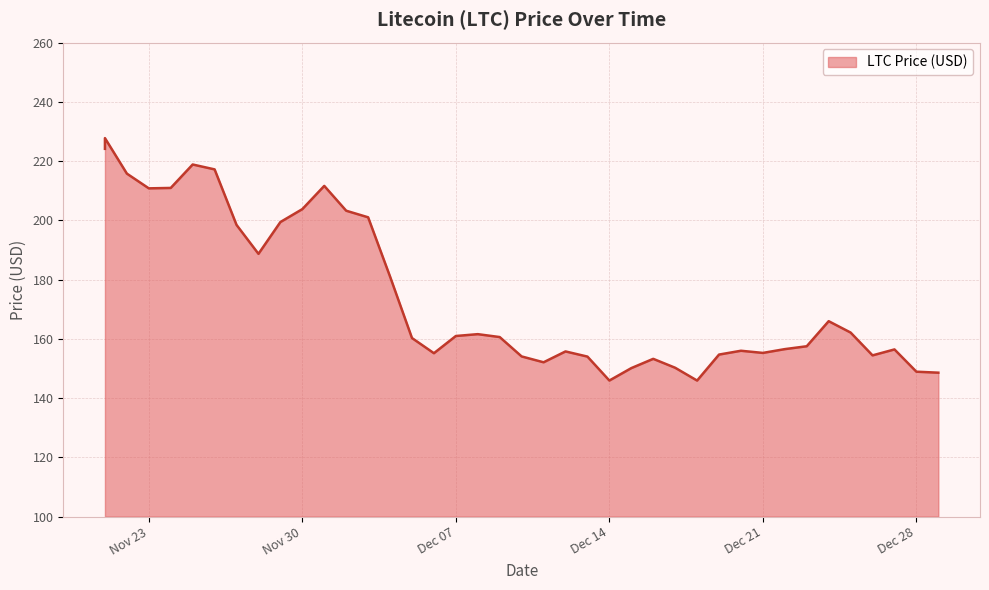

Rank the categories by value from lowest to highest.

12/18/2021, 12/14/2021, 12/29/2021, 12/28/2021, 12/15/2021, 12/17/2021, 12/11/2021, 12/16/2021, 12/13/2021, 12/10/2021, 12/26/2021, 12/19/2021, 12/06/2021, 12/21/2021, 12/12/2021, 12/20/2021, 12/27/2021, 12/22/2021, 12/23/2021, 12/05/2021, 12/09/2021, 12/07/2021, 12/08/2021, 12/25/2021, 12/24/2021, 12/04/2021, 11/28/2021, 11/27/2021, 11/29/2021, 12/03/2021, 12/02/2021, 11/30/2021, 11/23/2021, 11/24/2021, 12/01/2021, 11/22/2021, 11/26/2021, 11/25/2021, 11/21/2021, 11/21/2021